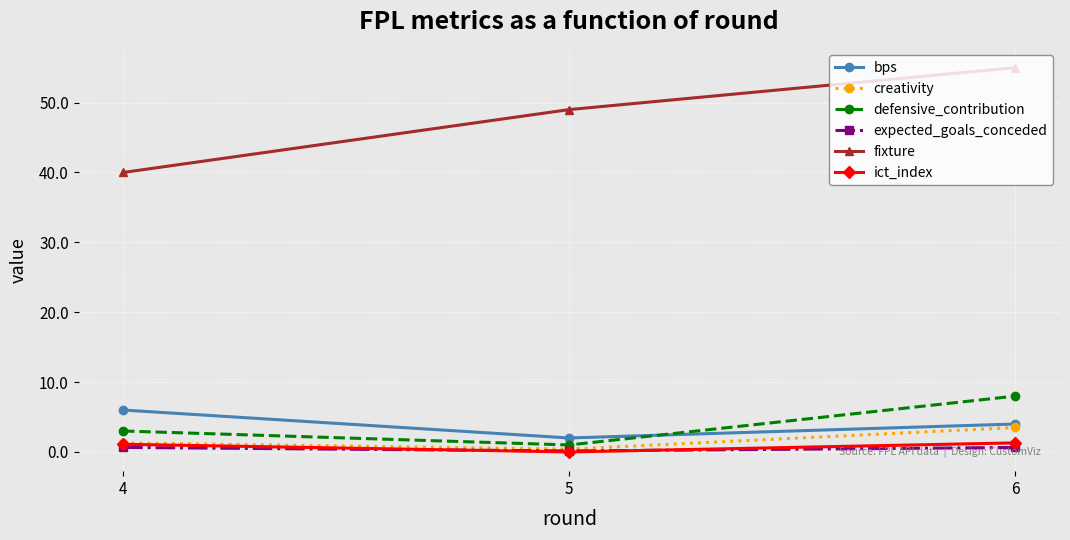

Which label corresponds to the smallest value in the chart?

5